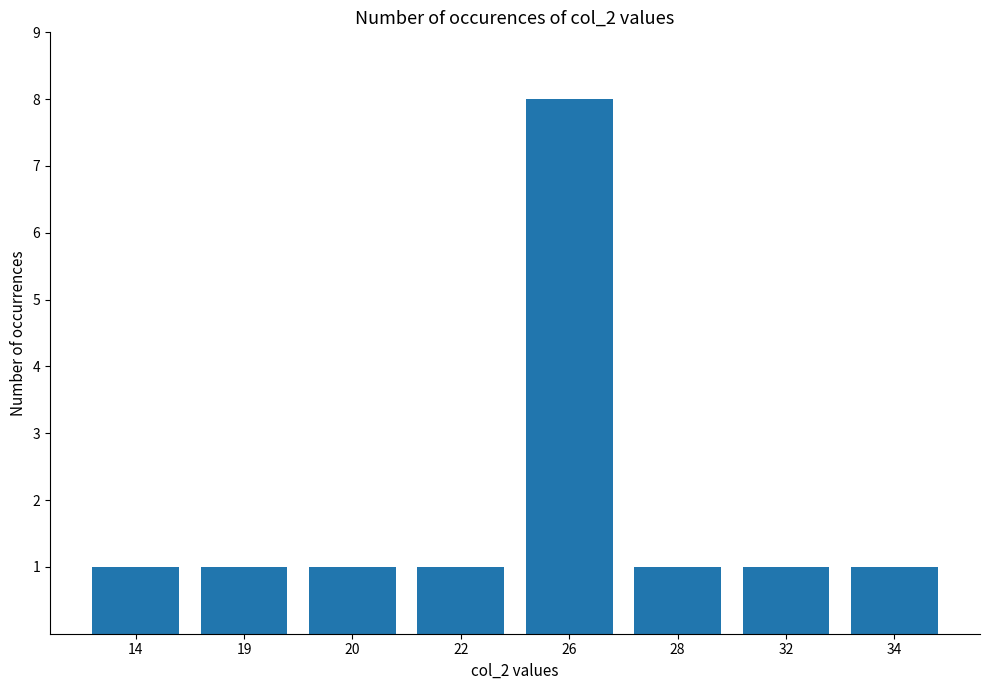

What is the maximum value shown in the chart?

8